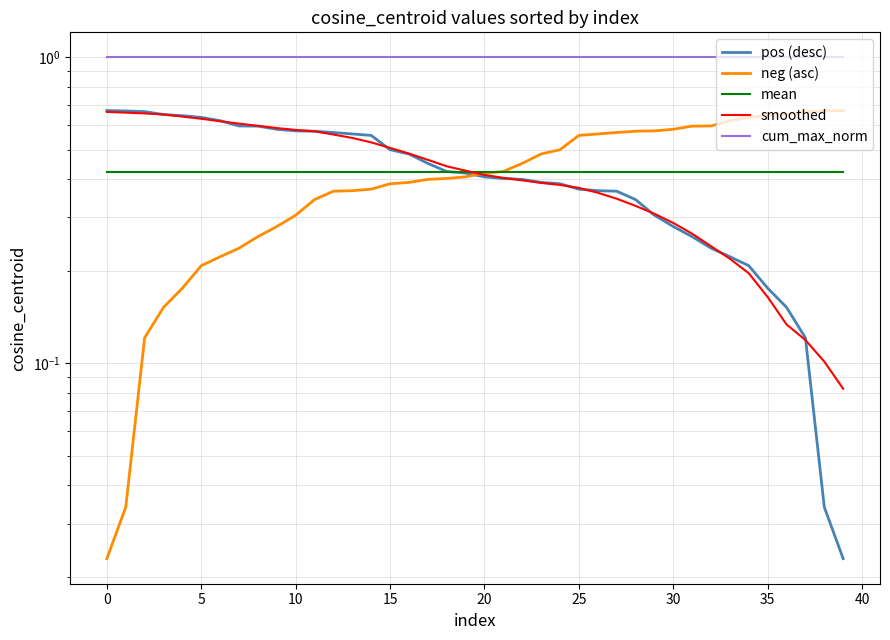

Rank the series by their maximum value, from lowest to highest.

mean, smoothed, pos (desc), neg (asc), cum_max_norm